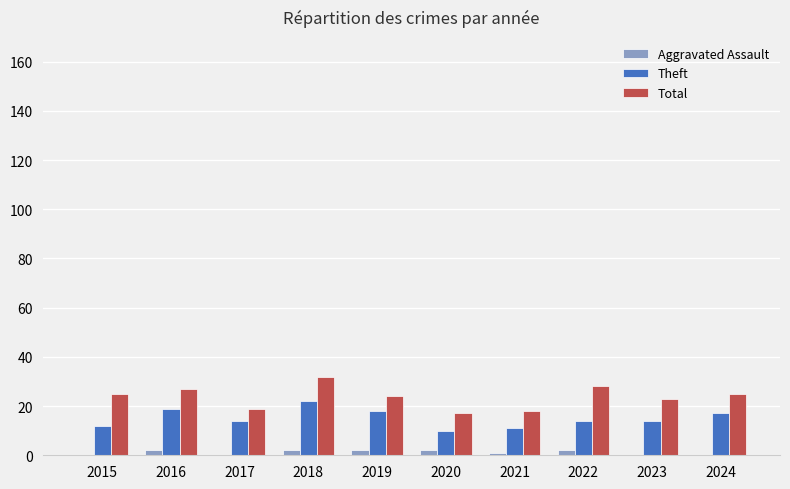

True or false: Theft has a value of 4 at 2023.

False